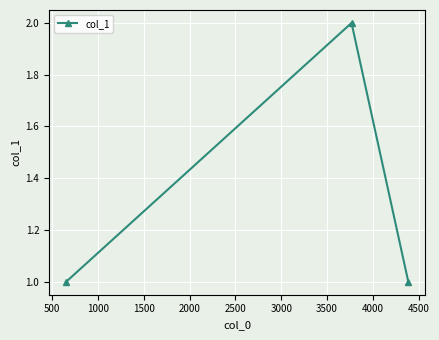

What is the value of the 3rd point from the left?

1